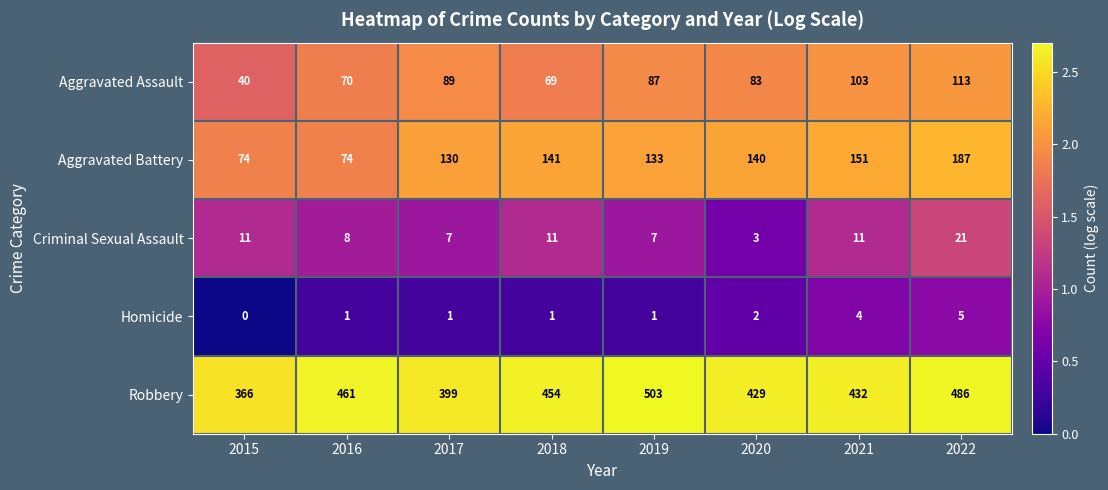

Which series has the widest spread of values?

Robbery